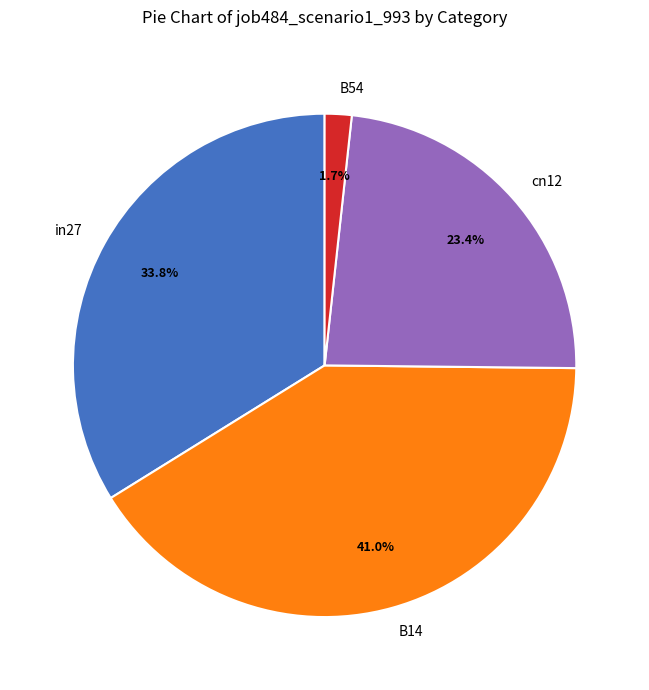

Does in27 account for over 50% of the chart?

No